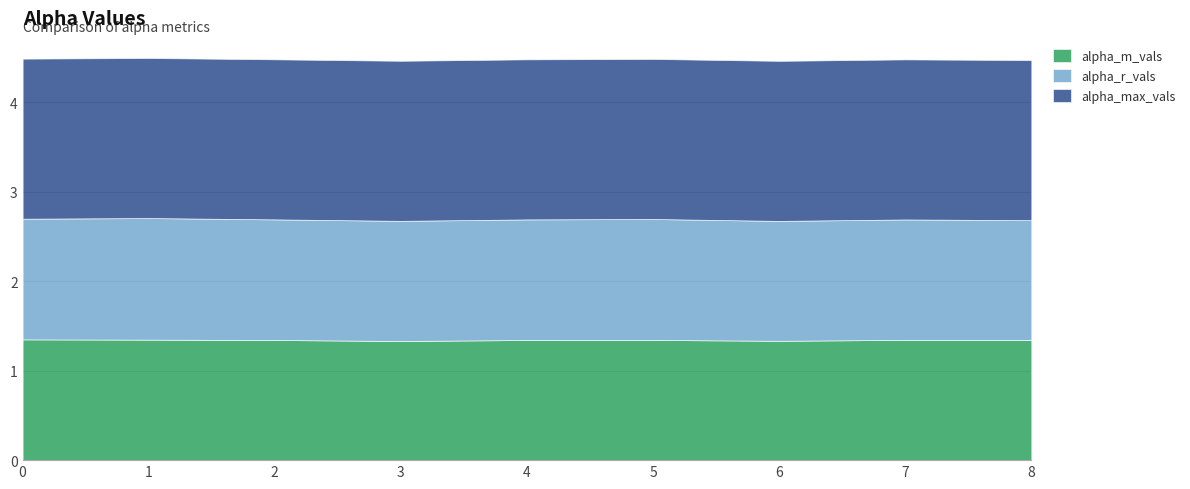

Reading right to left, what are all the values shown in this chart?

alpha_m_vals: 8=1.3	7=1.3	6=1.3	5=1.3	4=1.3	3=1.3	2=1.3	1=1.3	0=1.3
alpha_r_vals: 8=1.3	7=1.3	6=1.3	5=1.4	4=1.3	3=1.3	2=1.3	1=1.4	0=1.3
alpha_max_vals: 8=1.8	7=1.8	6=1.8	5=1.8	4=1.8	3=1.8	2=1.8	1=1.8	0=1.8